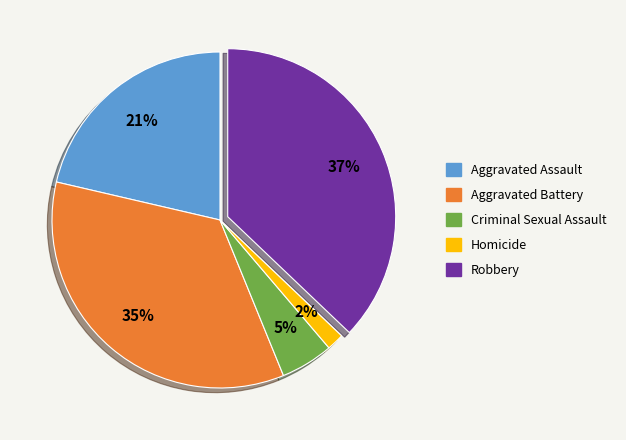

Is Homicide the majority of the pie?

No